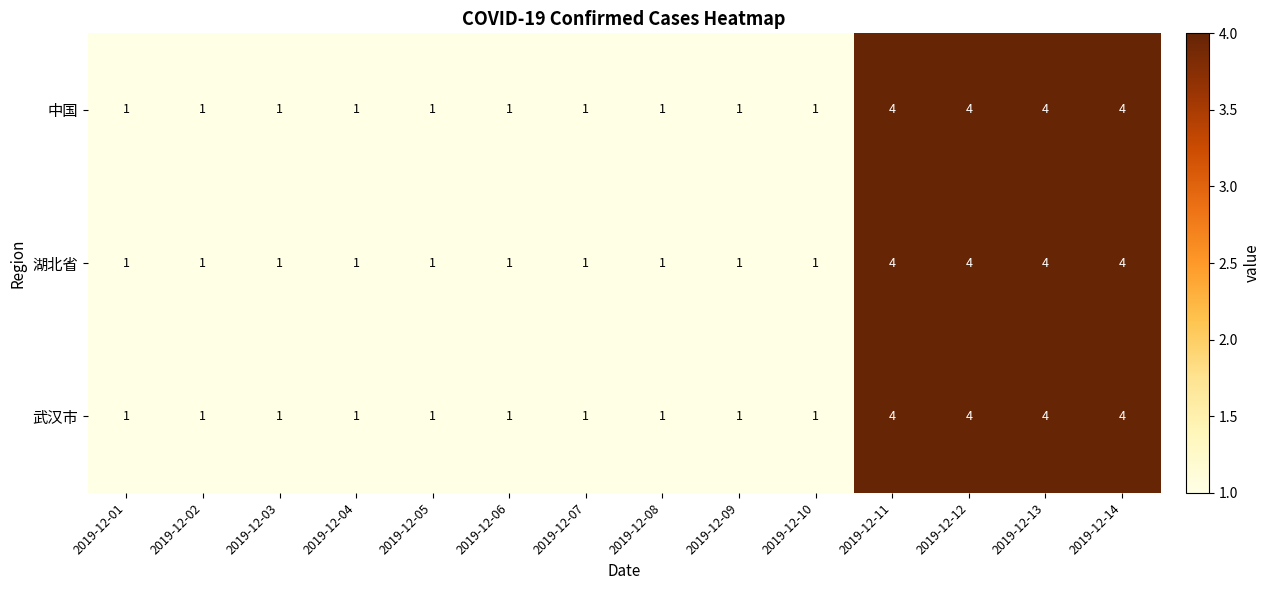

The 武汉市 series shows 1 at 2019-12-01. True or false?

True